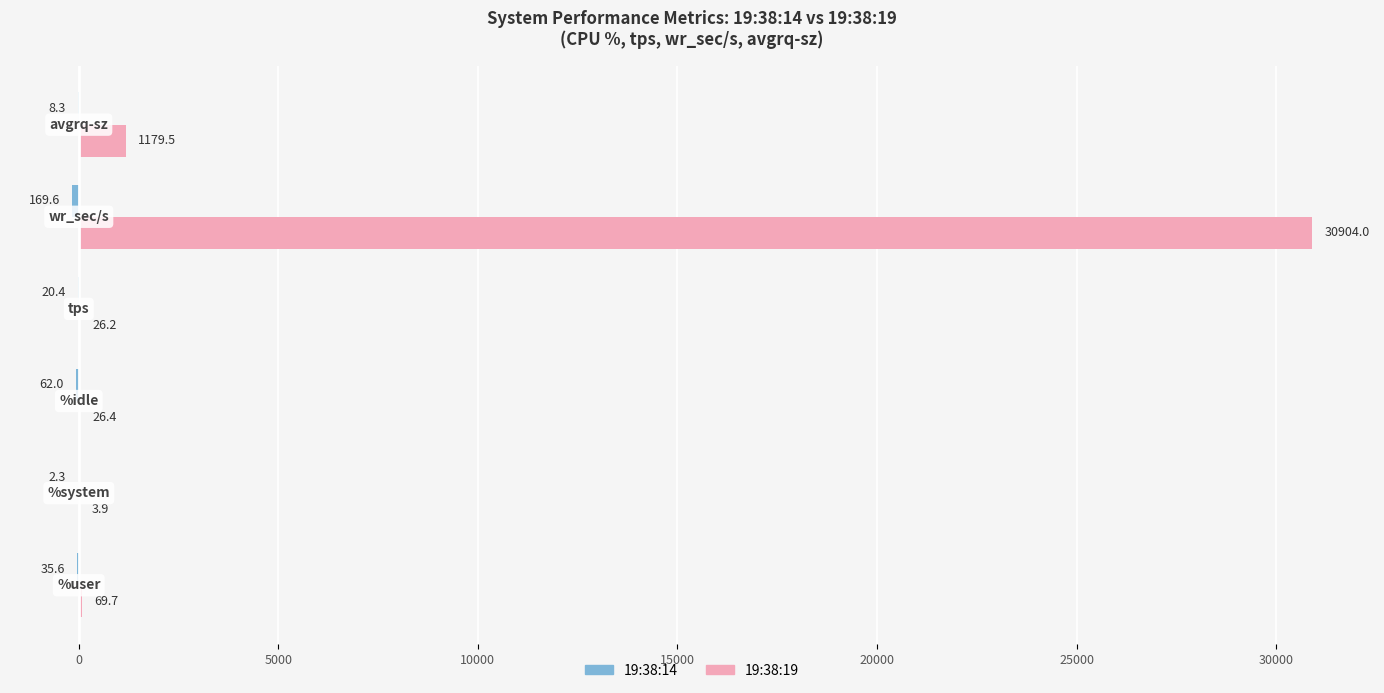

Count the number of categories in the chart.

6